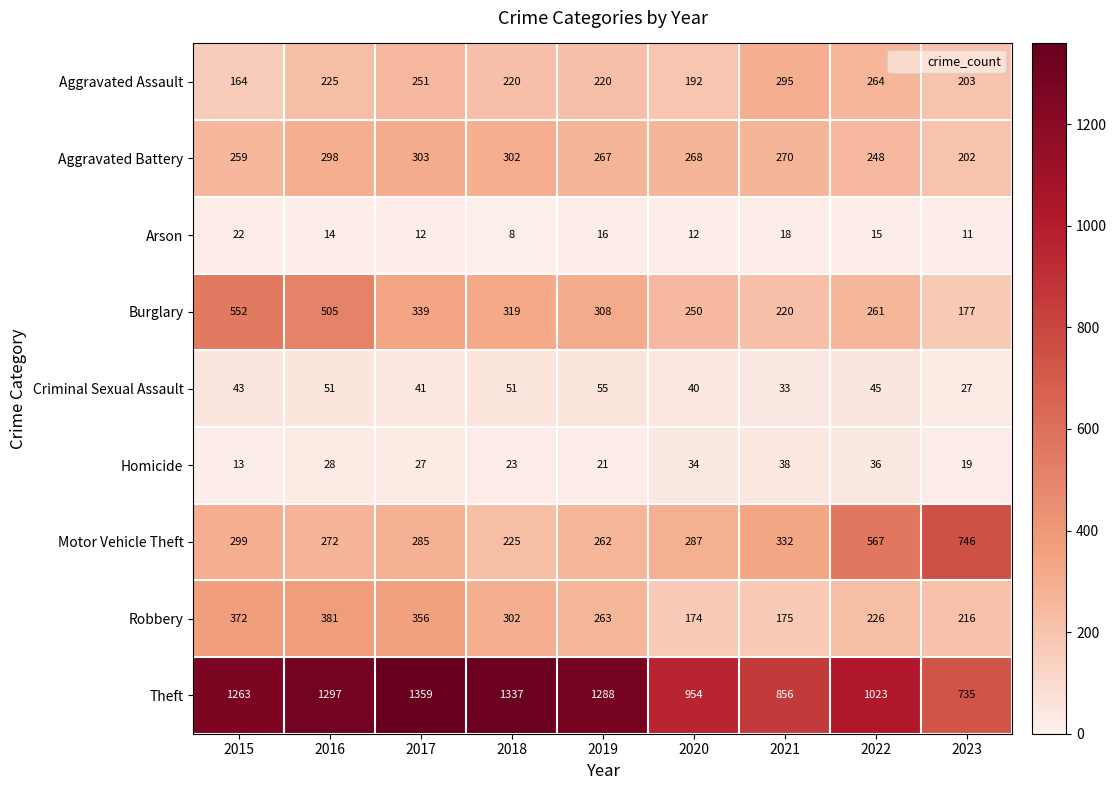

How many values in the Homicide series are below 27?

4